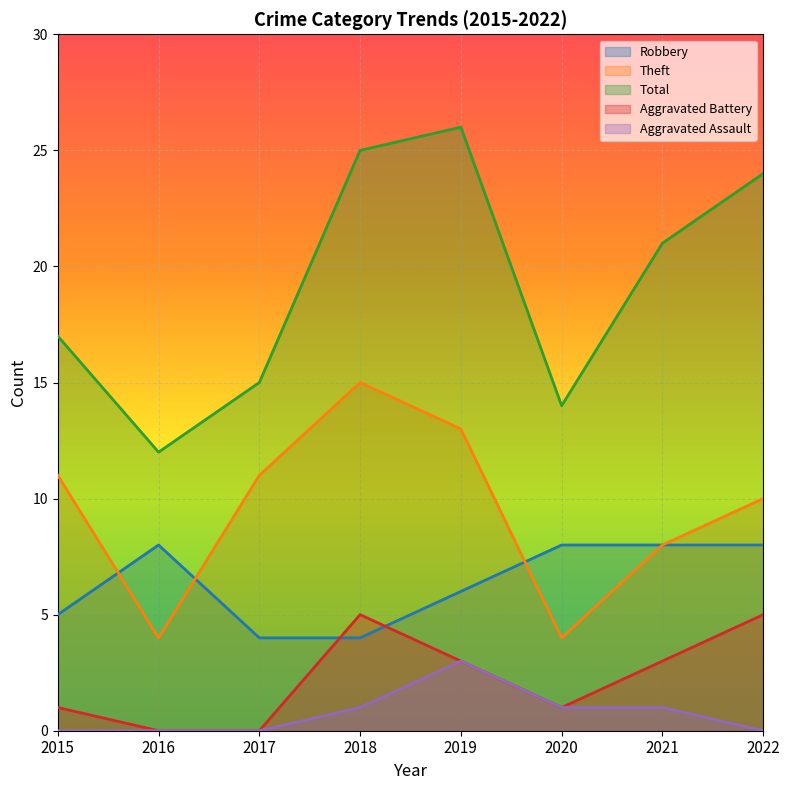

Where is the first local maximum for Total?

2019